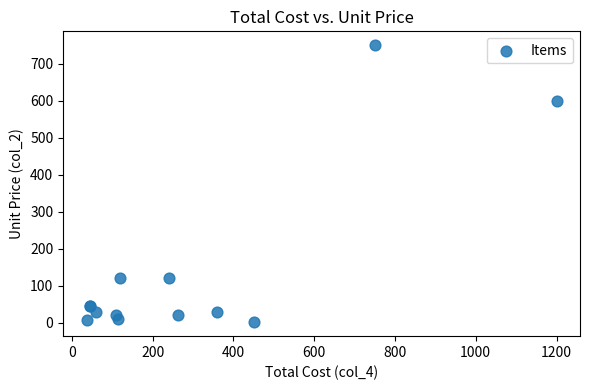

What Y value in the scatter plot is closest to 375?

600.0